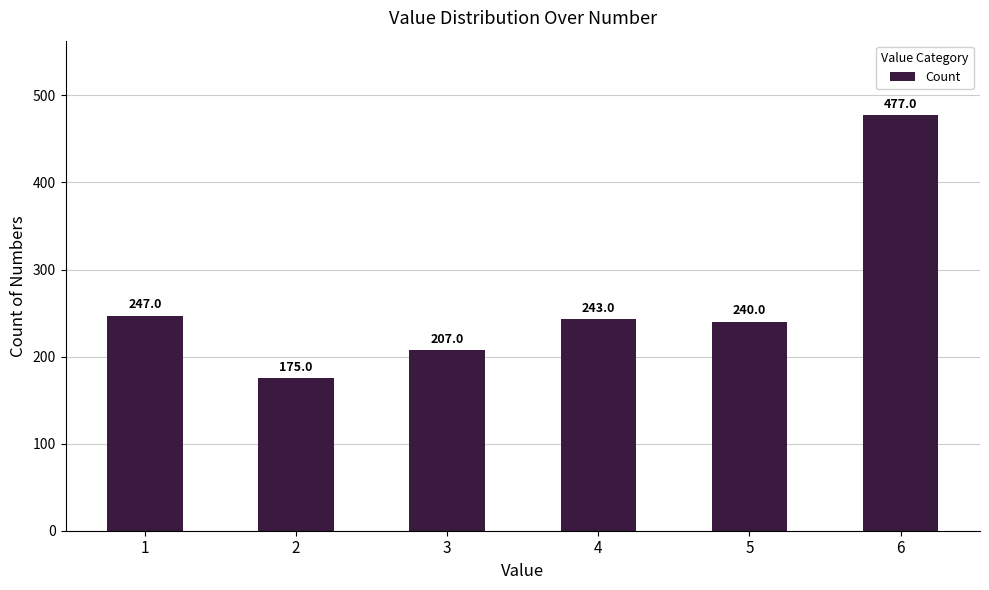

The chart shows a value of 622 at 6. True or false?

False